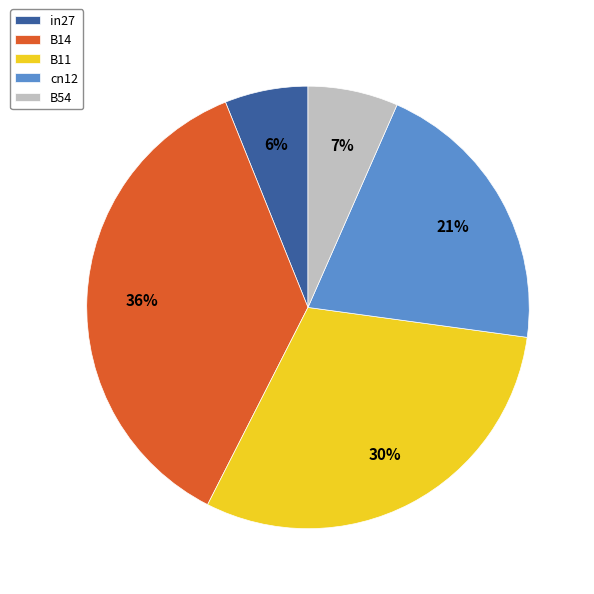

Which slice is the largest?

B14